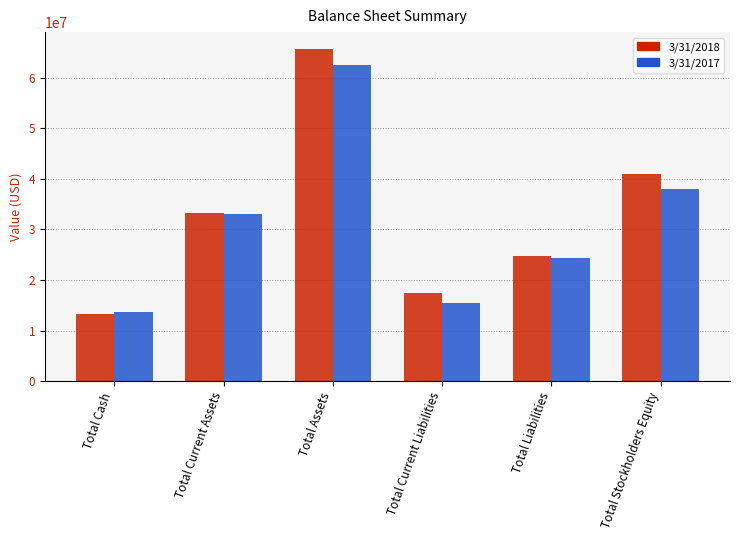

Which label corresponds to the largest value in the chart?

Total Assets